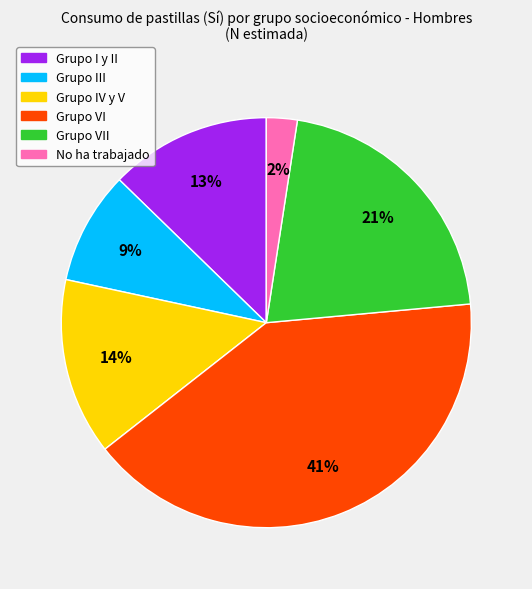

Is there a majority slice in this chart?

No